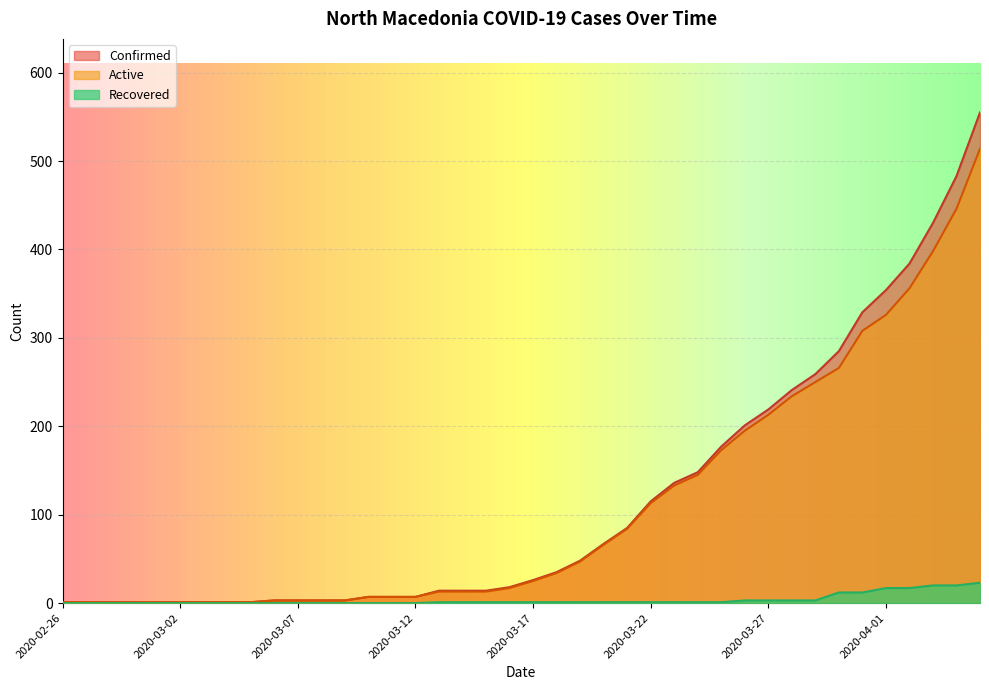

Which series has the largest range (max minus min)?

Confirmed